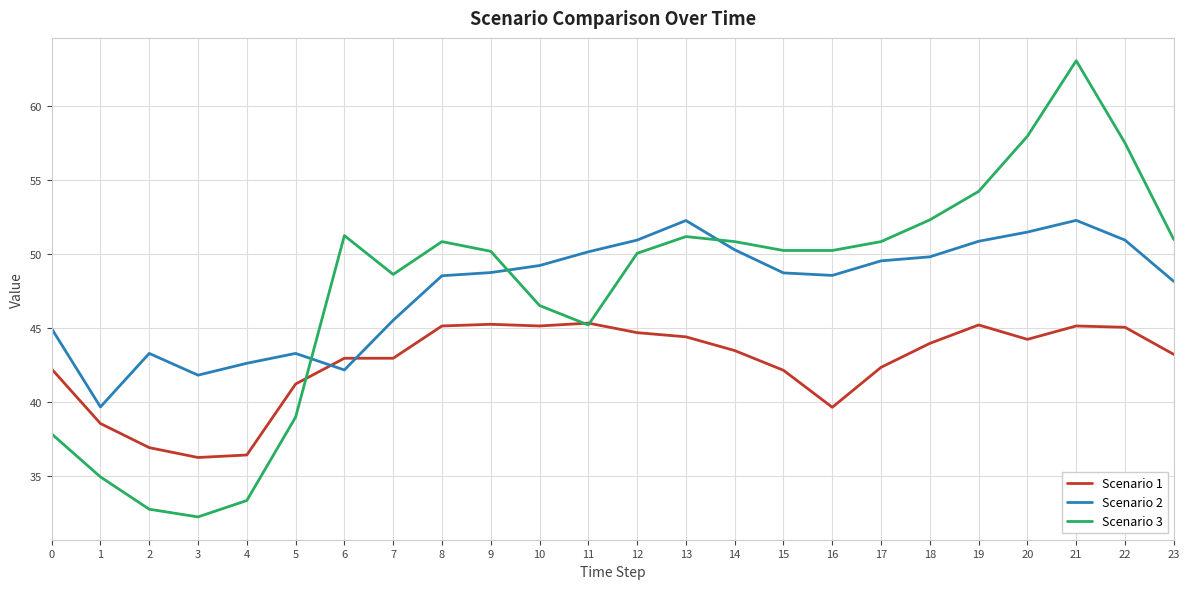

True or false: Scenario 1 has more than 1 interior local peaks.

True